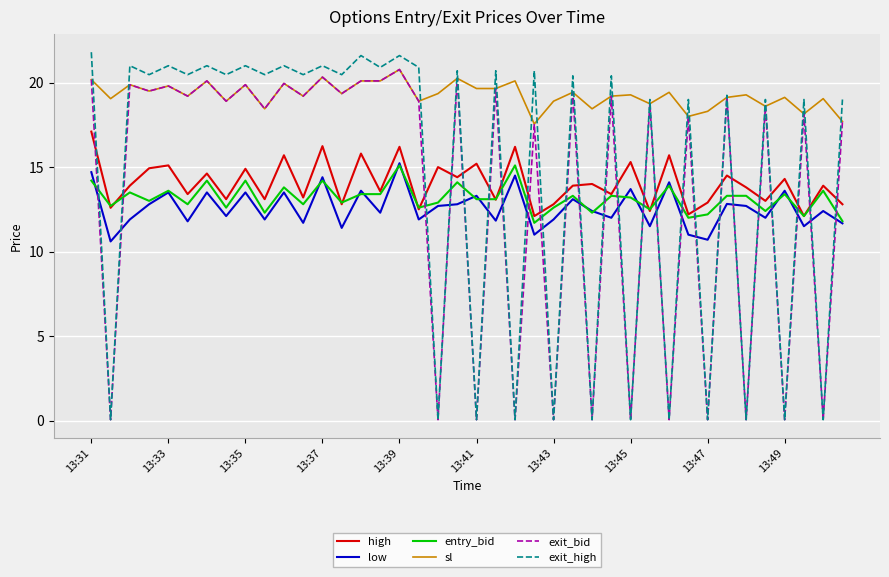

Which series has the largest range (max minus min)?

exit_high